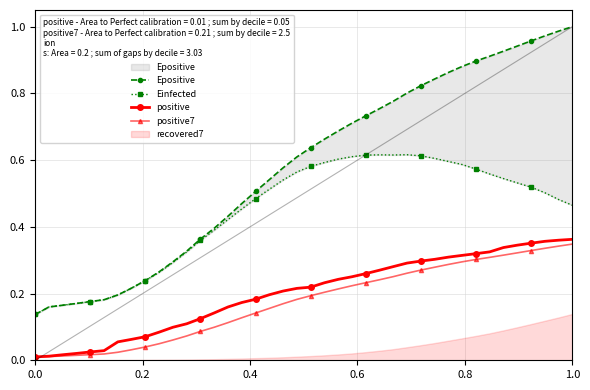

At how many categories does at least one series exceed 0?

40